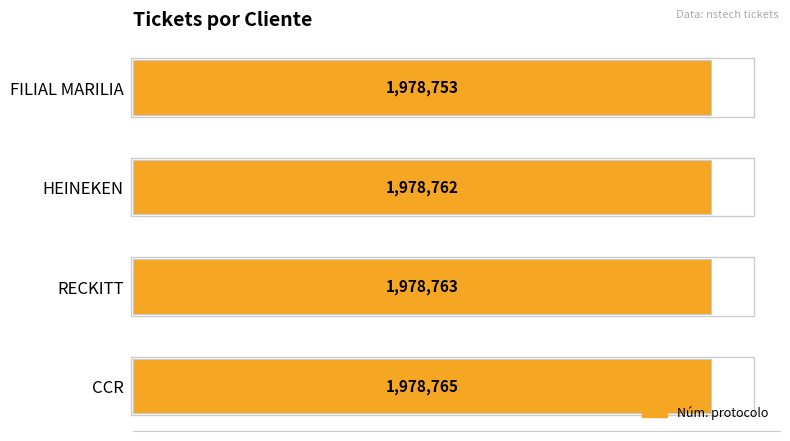

List the labels in order of value, largest first.

CCR, RECKITT, HEINEKEN, FILIAL MARILIA